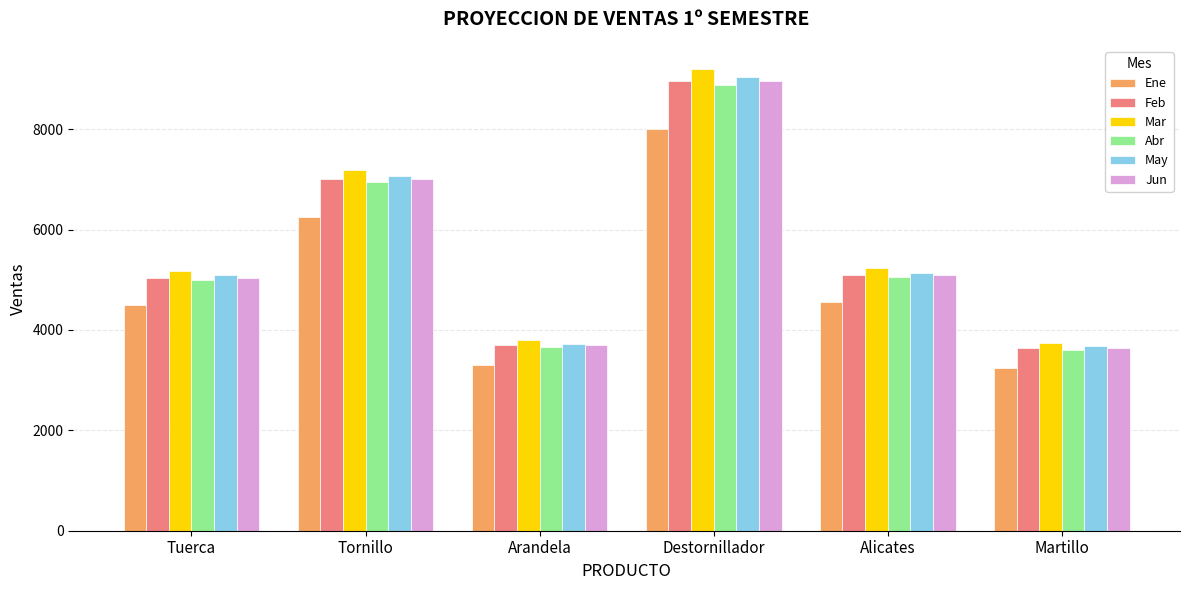

At how many categories does at least one series exceed 8052?

1